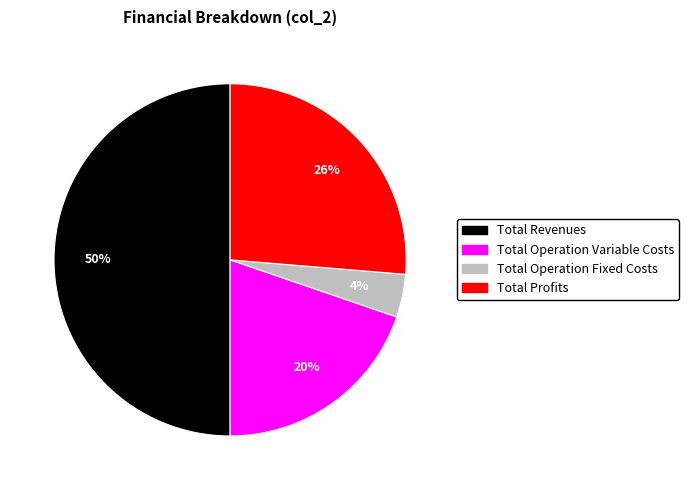

To the nearest percent, what is the difference between the largest and smallest slice percentages?

46%